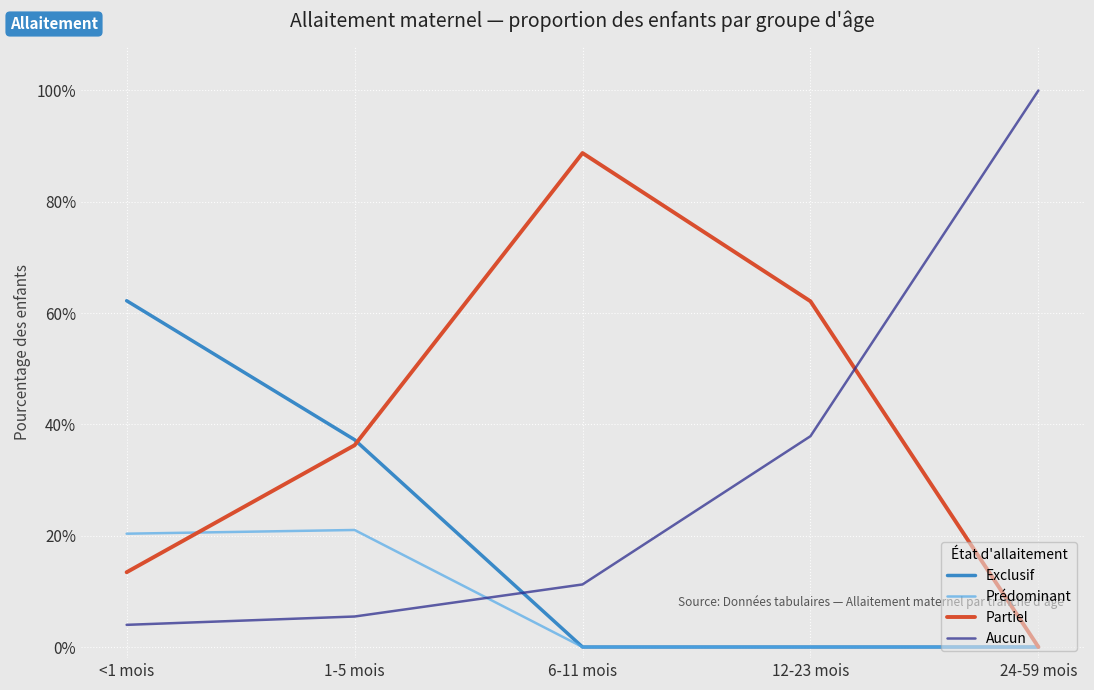

Where do Aucun and Exclusif first cross each other?

1-5 mois and 6-11 mois